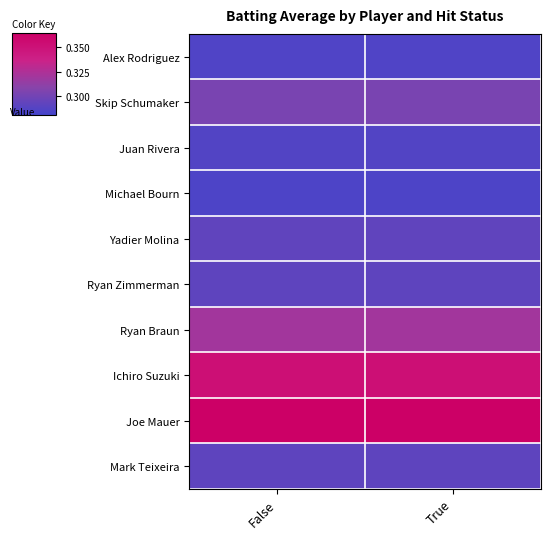

What is the total value across all series at False?

3.1